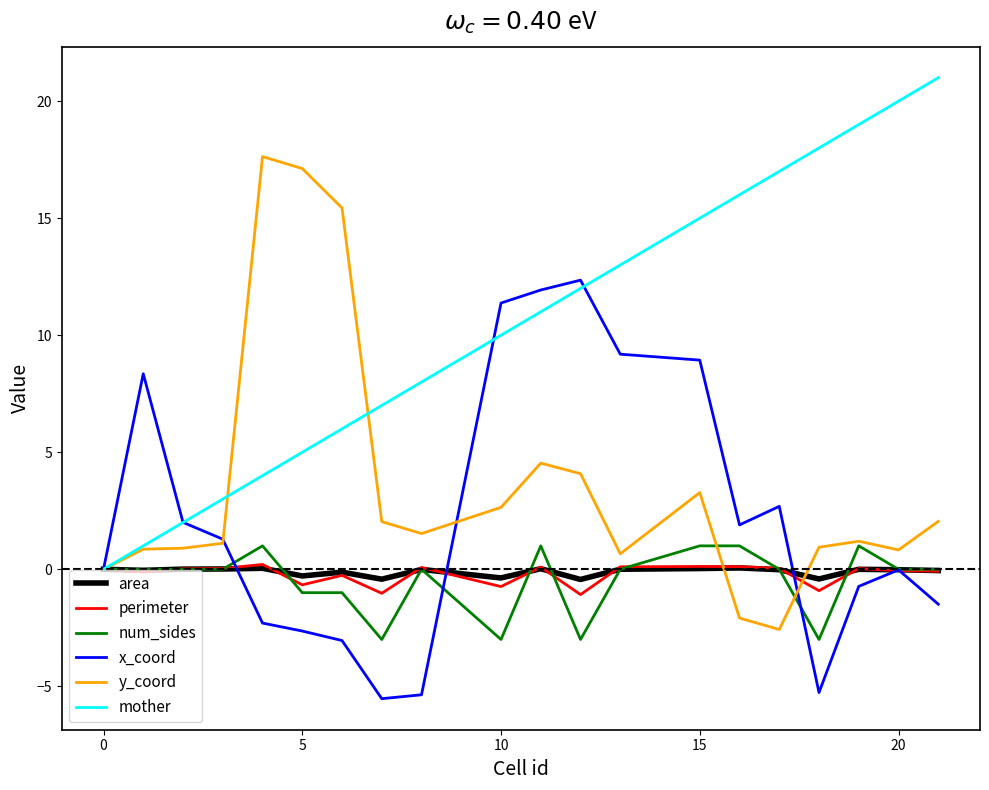

Which series has the largest total across all categories?

mother